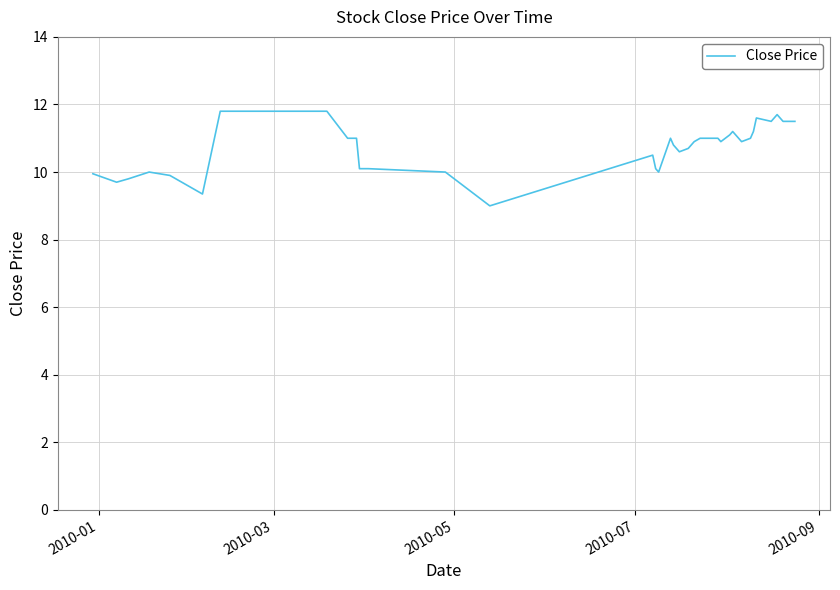

What is the maximum value shown in the chart?

11.8